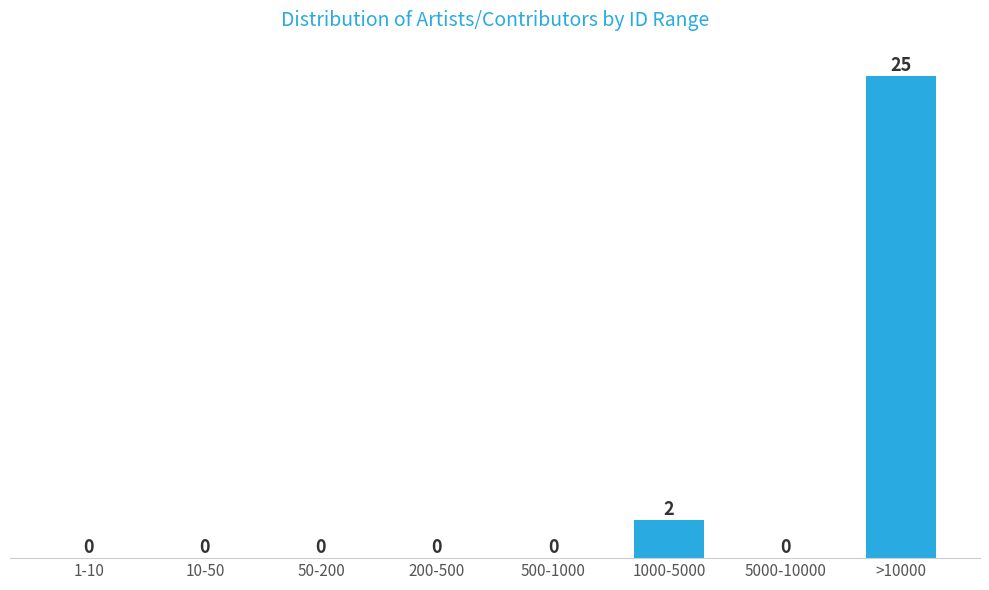

Reading right to left, list all the values displayed in this chart.

>10000=25	5000-10000=0	1000-5000=2	500-1000=0	200-500=0	50-200=0	10-50=0	1-10=0